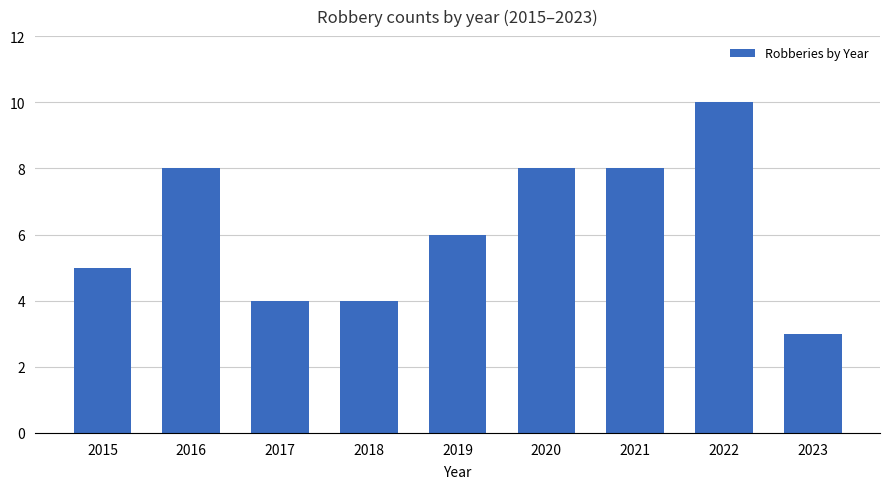

What is the ratio of the value at 2020 to the value at 2018?

2.0